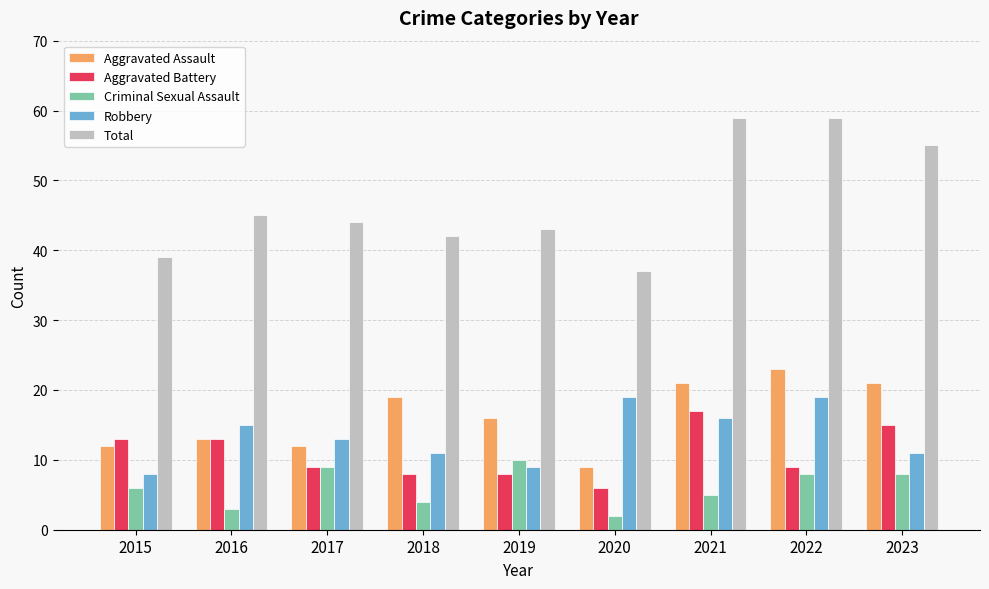

How many bars are there in each group?

5